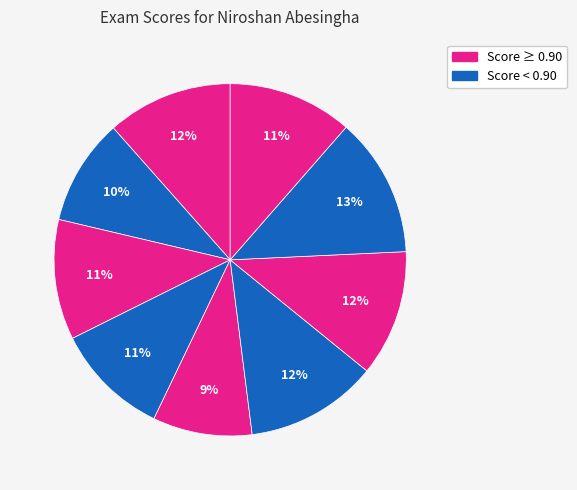

How many segments does this pie chart have?

9